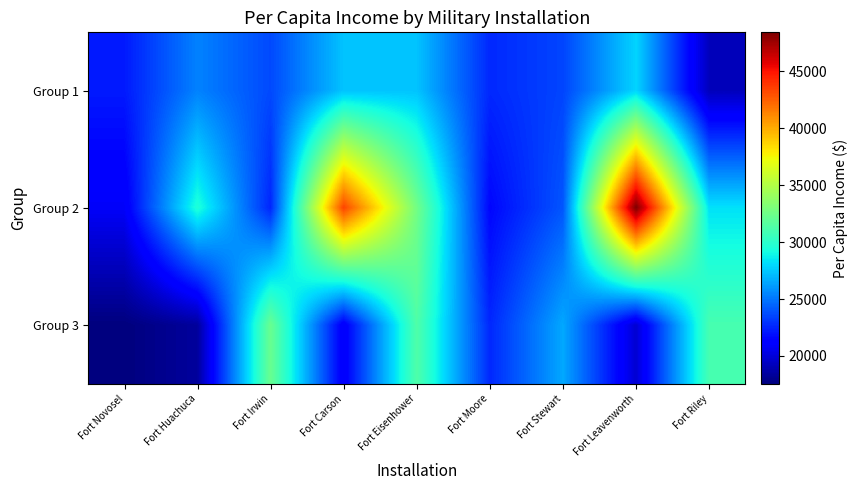

Which series has the largest range (max minus min)?

Group 2